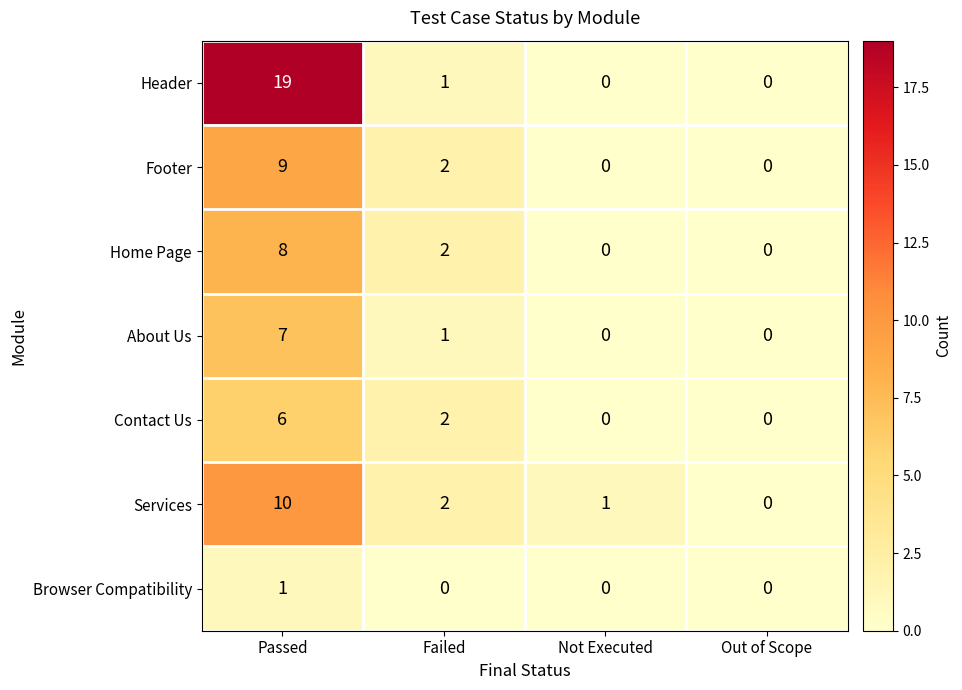

True or false: Home Page has a value of -4 at Out of Scope.

False